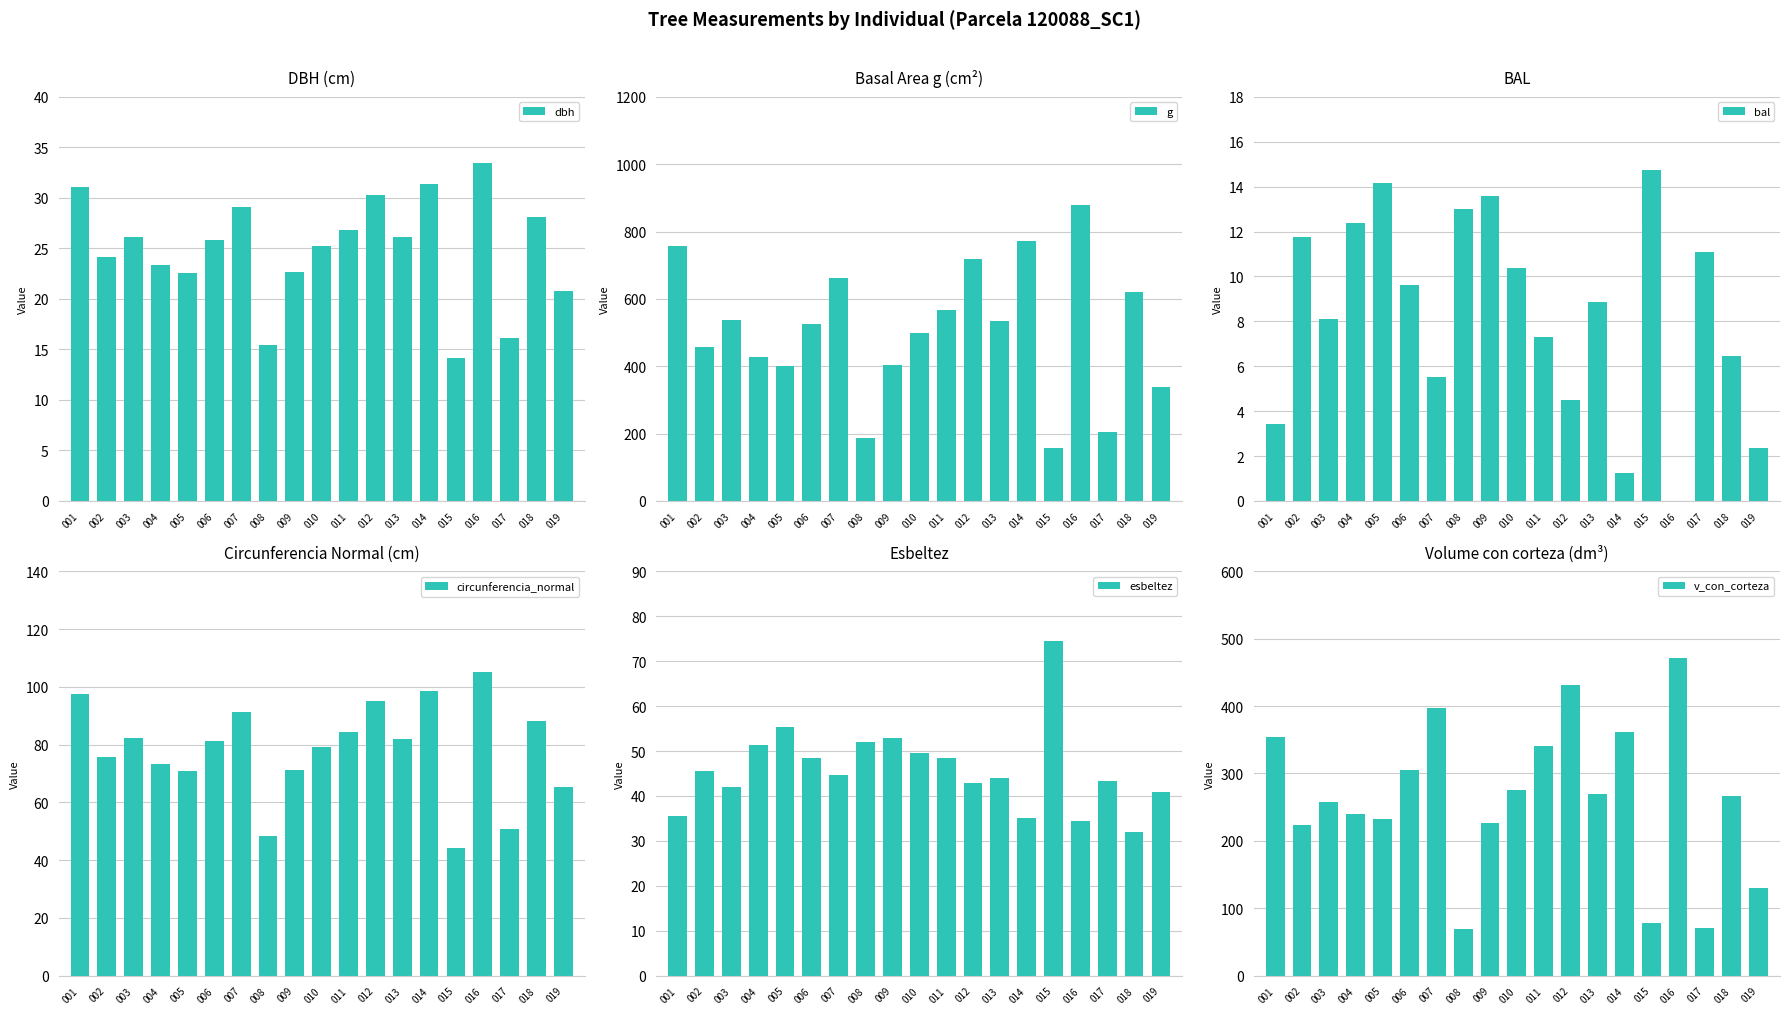

Where is g nearest to the value 517?

006